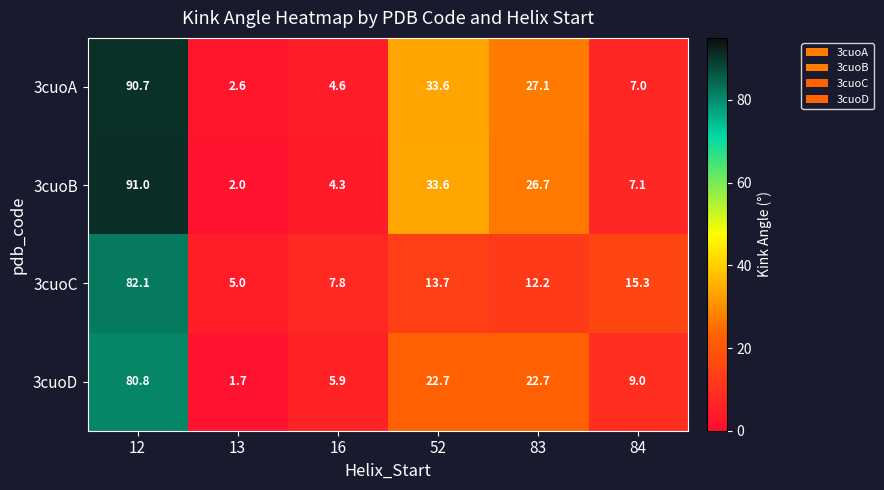

What is the difference between the 3cuoA values at 52 and 12?

57.1